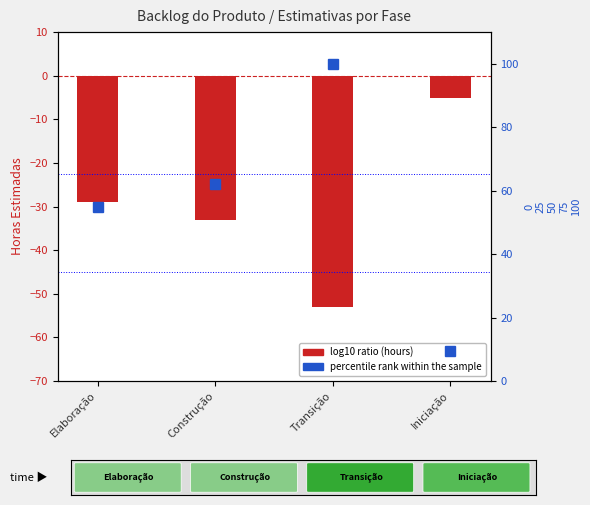

How many bars are there in each group?

2